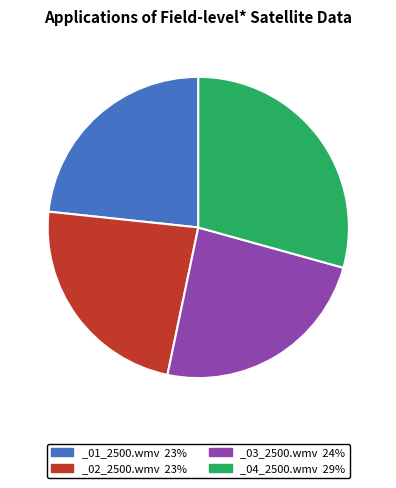

Is it true that _04_2500.wmv 29% is 16% of the pie?

False